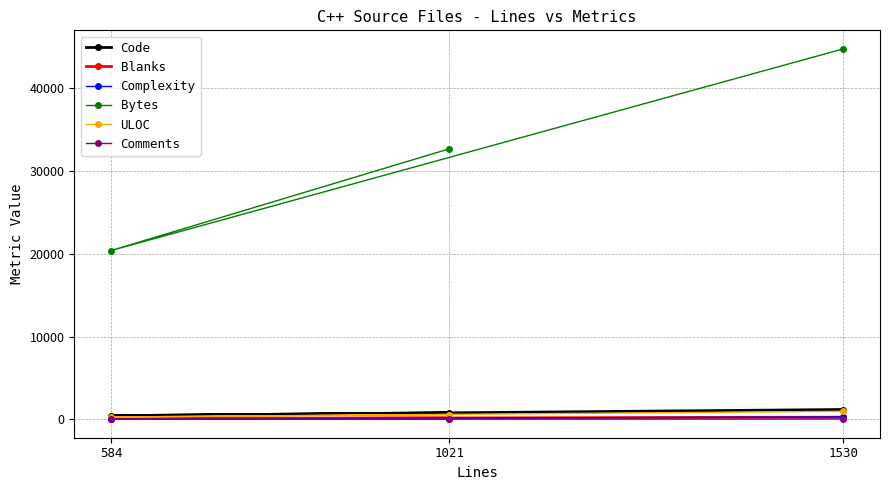

At which category is the sum across all series the highest?

1530